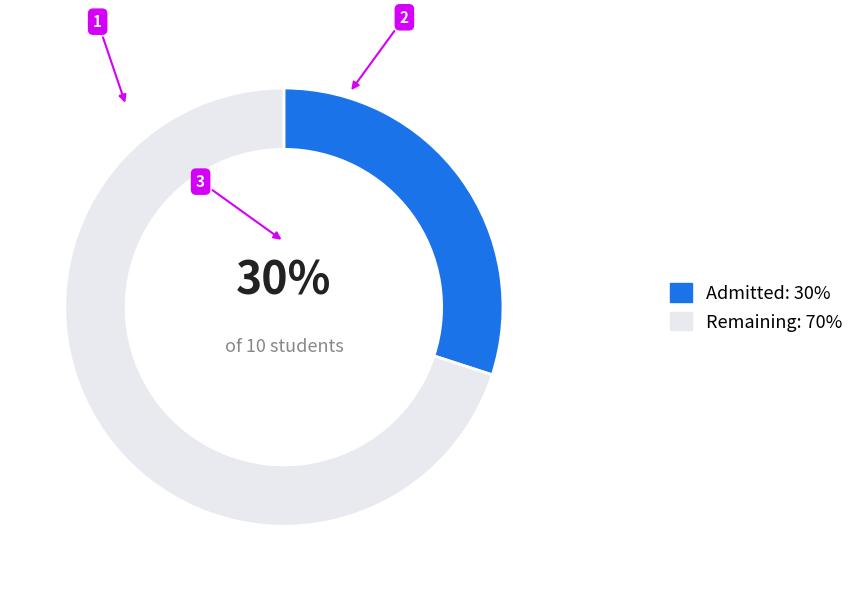

The Remaining: 70% slice represents 70% of the pie. True or false?

True